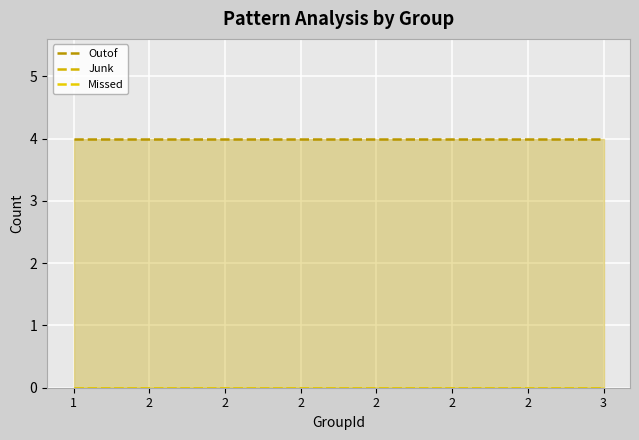

True or false: Outof has more than 0 points higher than both neighbors.

False